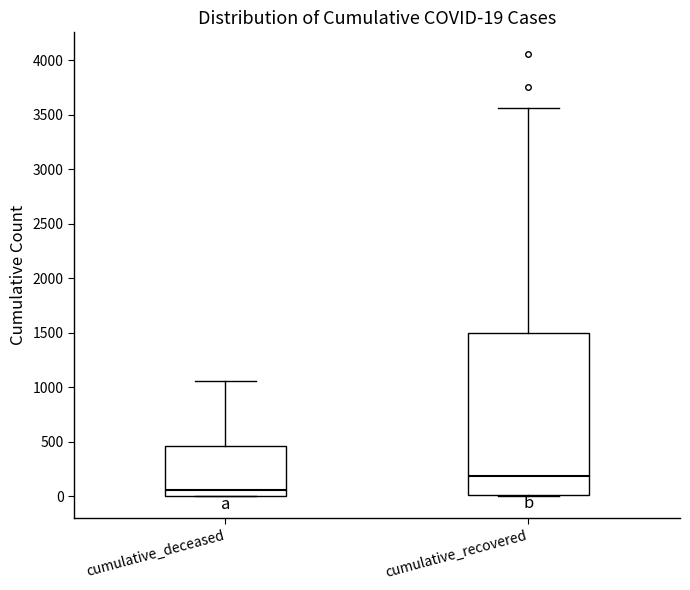

Which box has the lowest median line?

cumulative_deceased